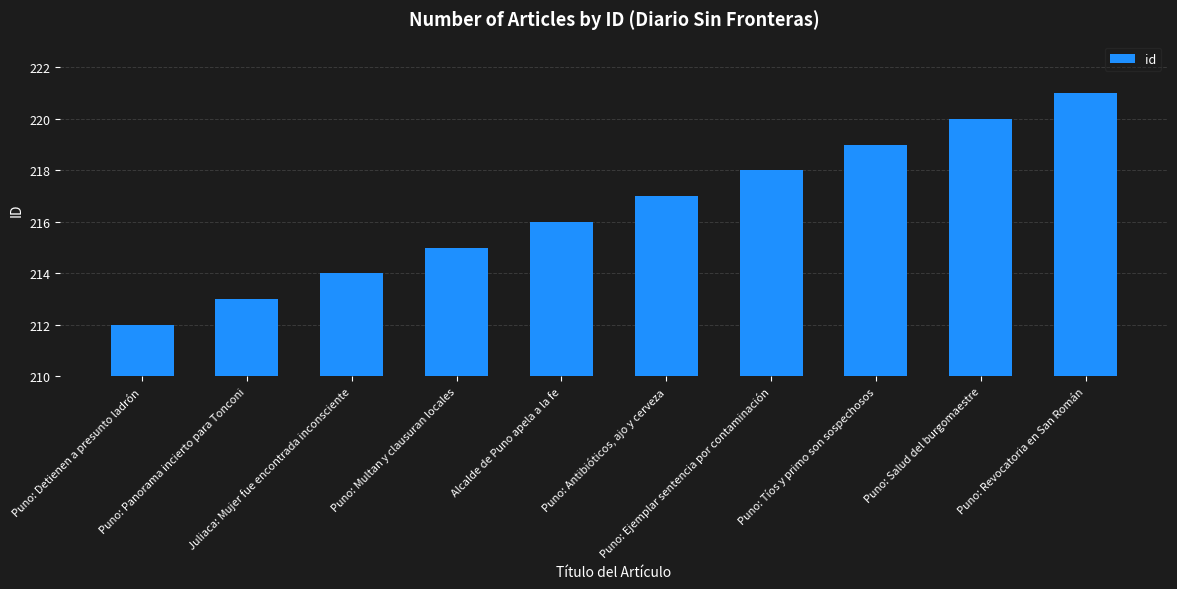

What is the change in value from Puno: Ejemplar sentencia por contaminación to Puno: Tíos y primo son sospechosos?

+1